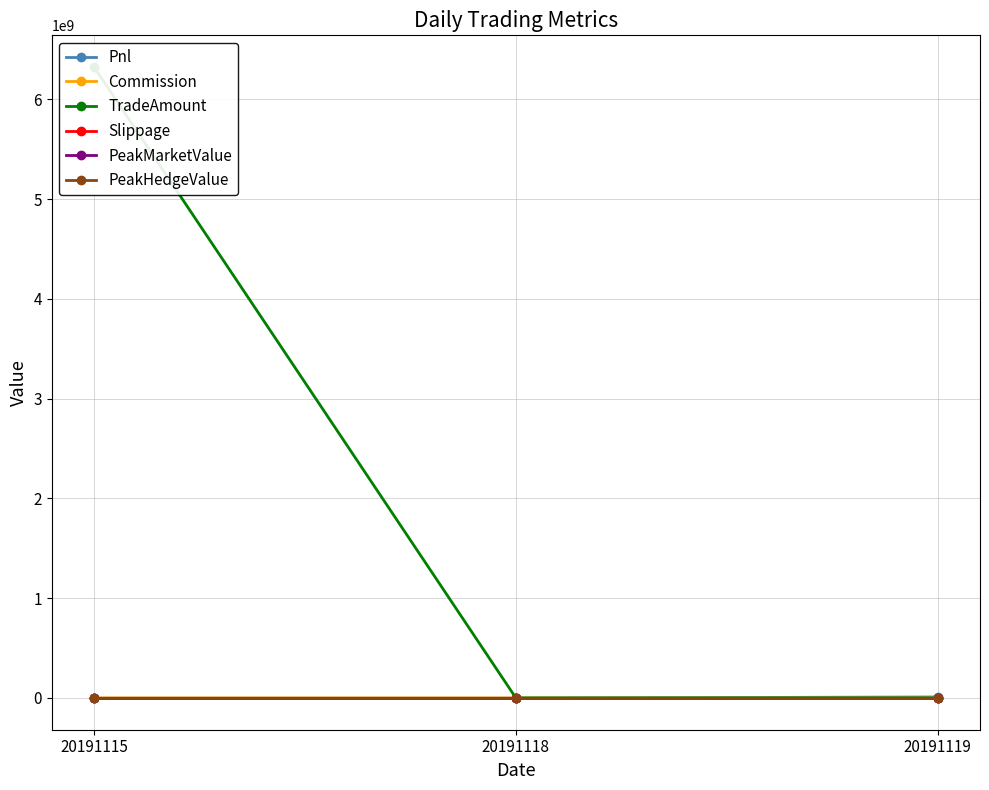

At 20191115, list the series in order from largest to smallest.

TradeAmount, Commission, Slippage, PeakMarketValue, PeakHedgeValue, Pnl